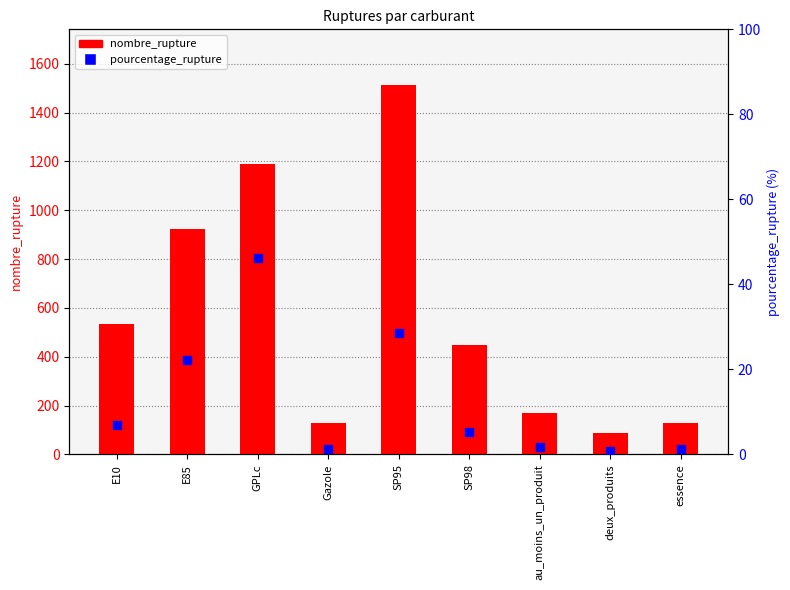

At which category is the sum across all series the highest?

SP95